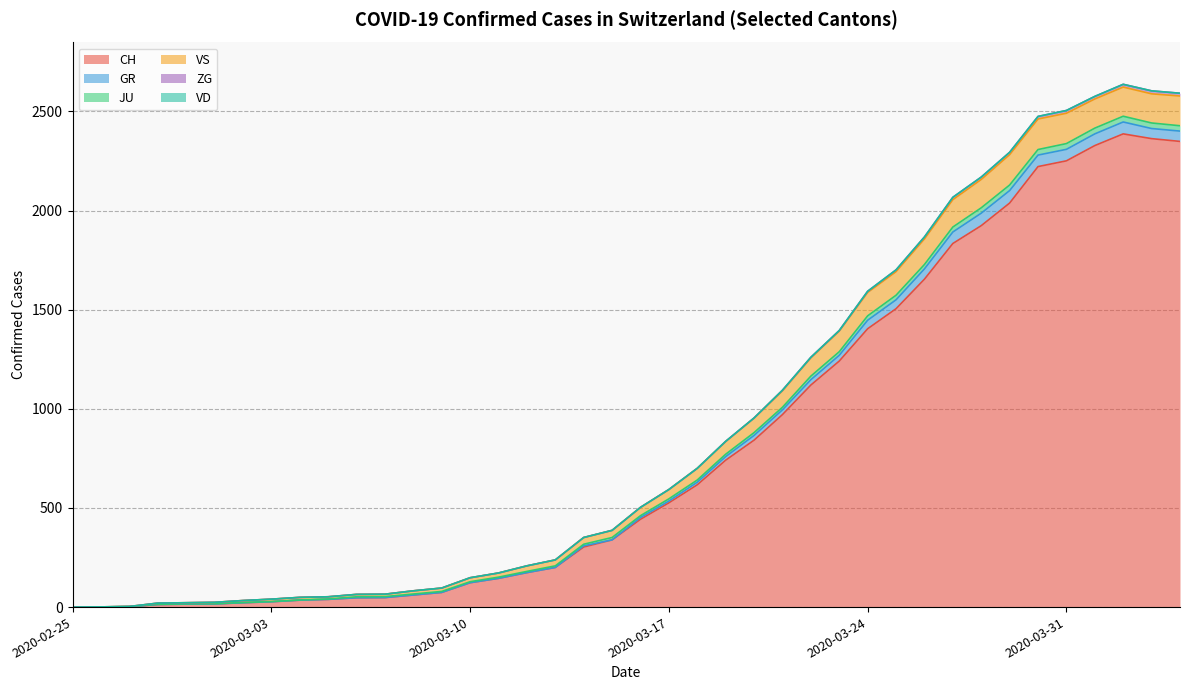

Where is the first local maximum for JU?

2020-04-02